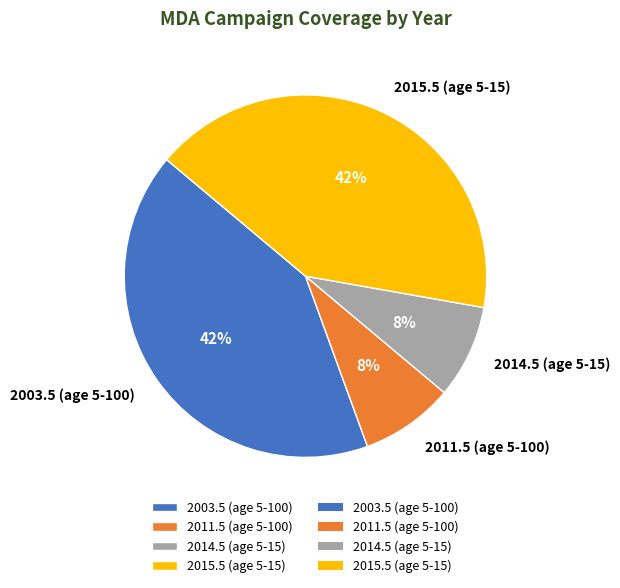

The 2014.5 (age 5-15) slice represents 8% of the pie. True or false?

True